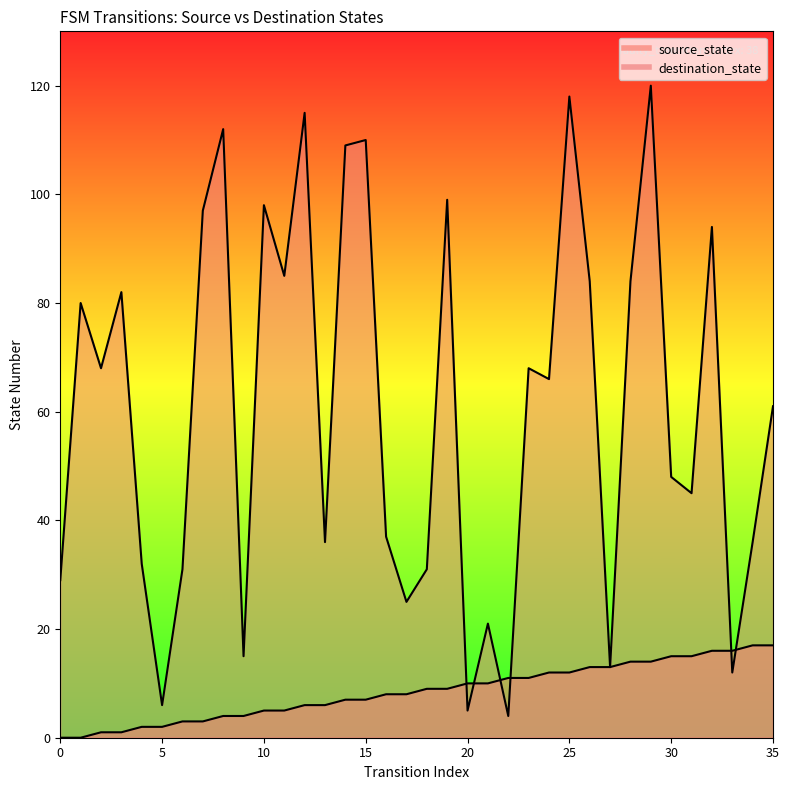

True or false: source_state has more than 0 interior local peaks.

False